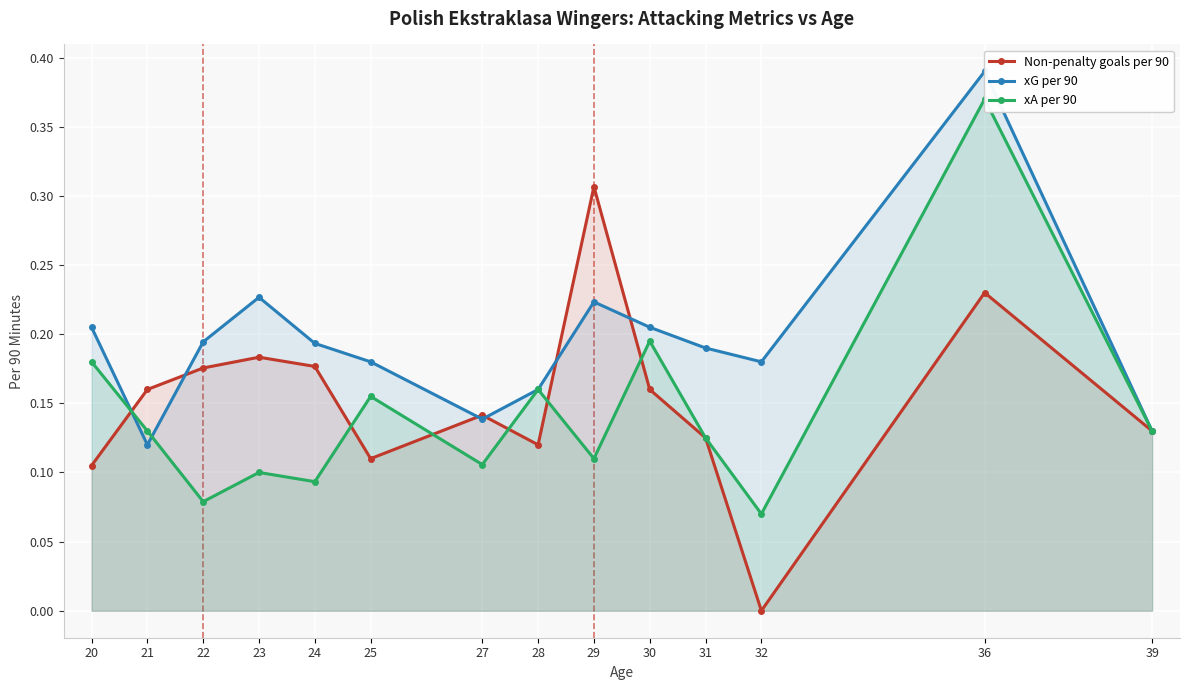

Reading right to left, extract all data points from this chart.

Non-penalty goals per 90: 0.1	0.2	0.0	0.1	0.2	0.3	0.1	0.1	0.1	0.2	0.2	0.2	0.2	0.1
xG per 90: 0.1	0.4	0.2	0.2	0.2	0.2	0.2	0.1	0.2	0.2	0.2	0.2	0.1	0.2
xA per 90: 0.1	0.4	0.1	0.1	0.2	0.1	0.2	0.1	0.2	0.1	0.1	0.1	0.1	0.2